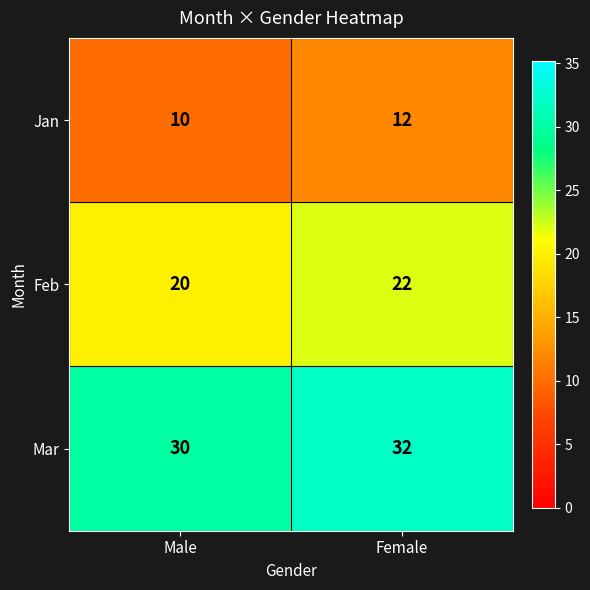

Is it true that Mar equals 11 at Male?

False